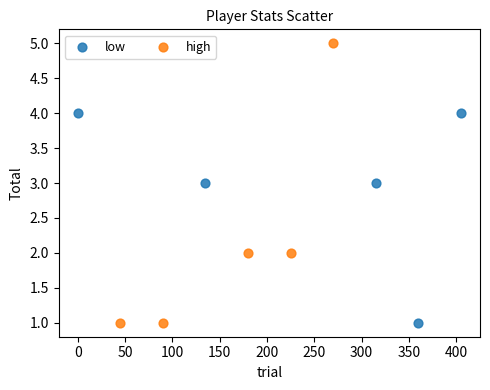

What are all the series names shown in the legend?

low, high